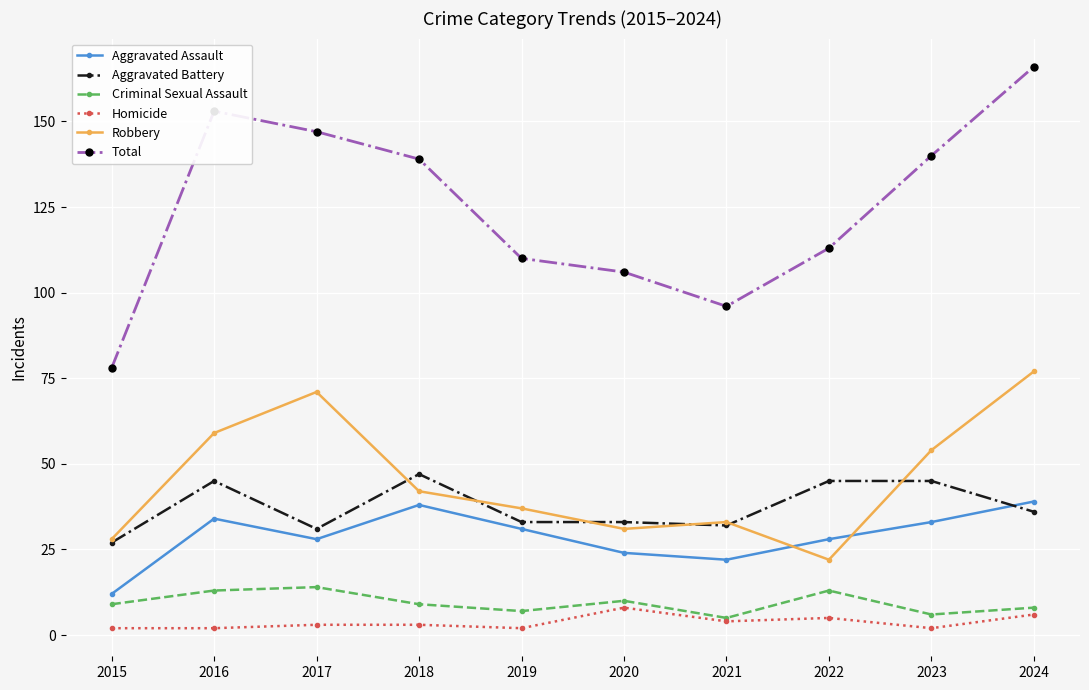

Which series changed the most between 2015 and 2022?

Total